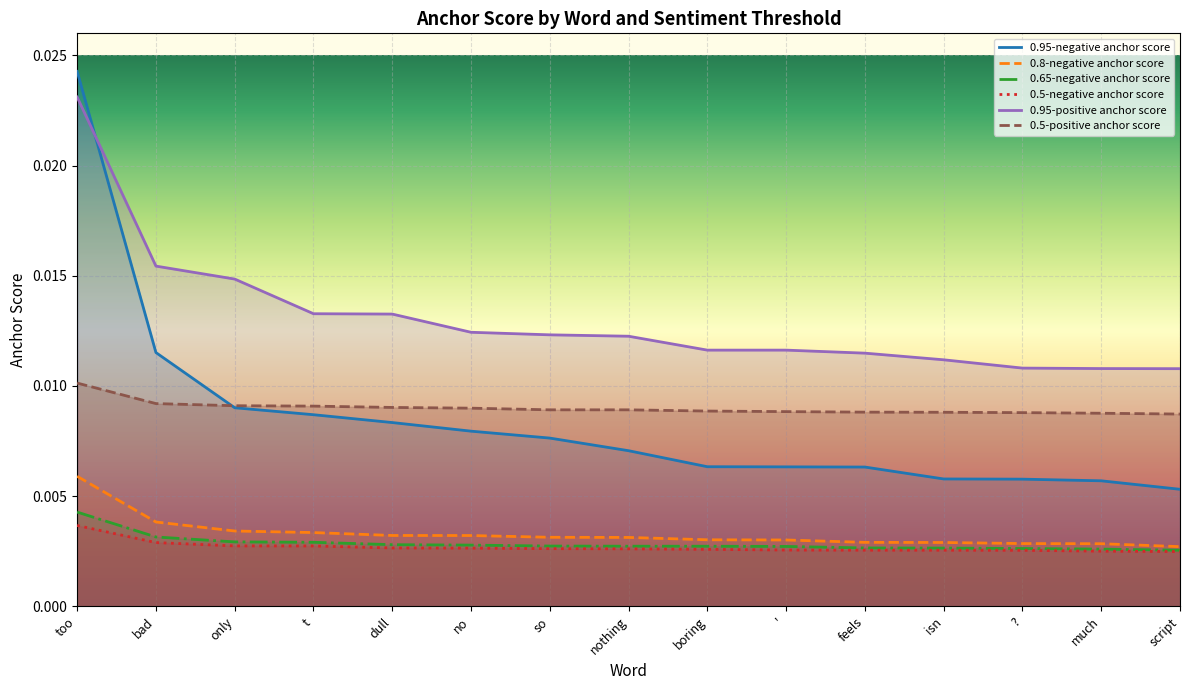

What are all the series names shown in the legend?

0.95-negative anchor score, 0.8-negative anchor score, 0.65-negative anchor score, 0.5-negative anchor score, 0.95-positive anchor score, 0.5-positive anchor score